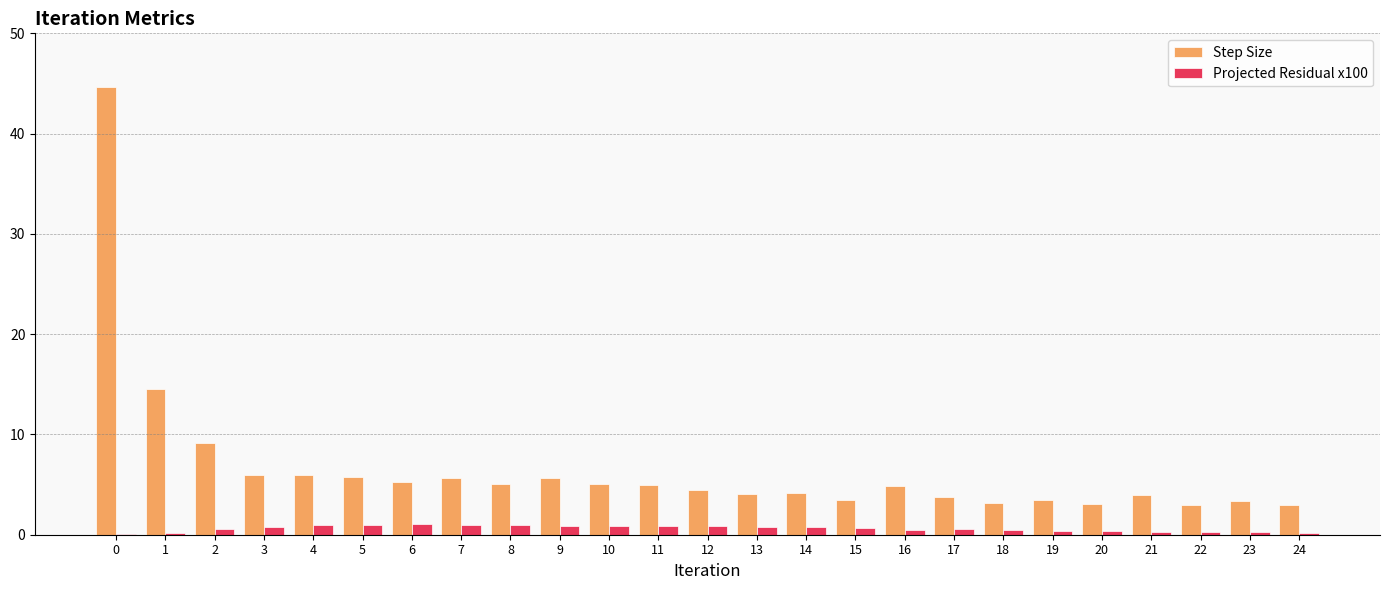

What is the approximate value of Projected Residual x100 at 12?

0.9